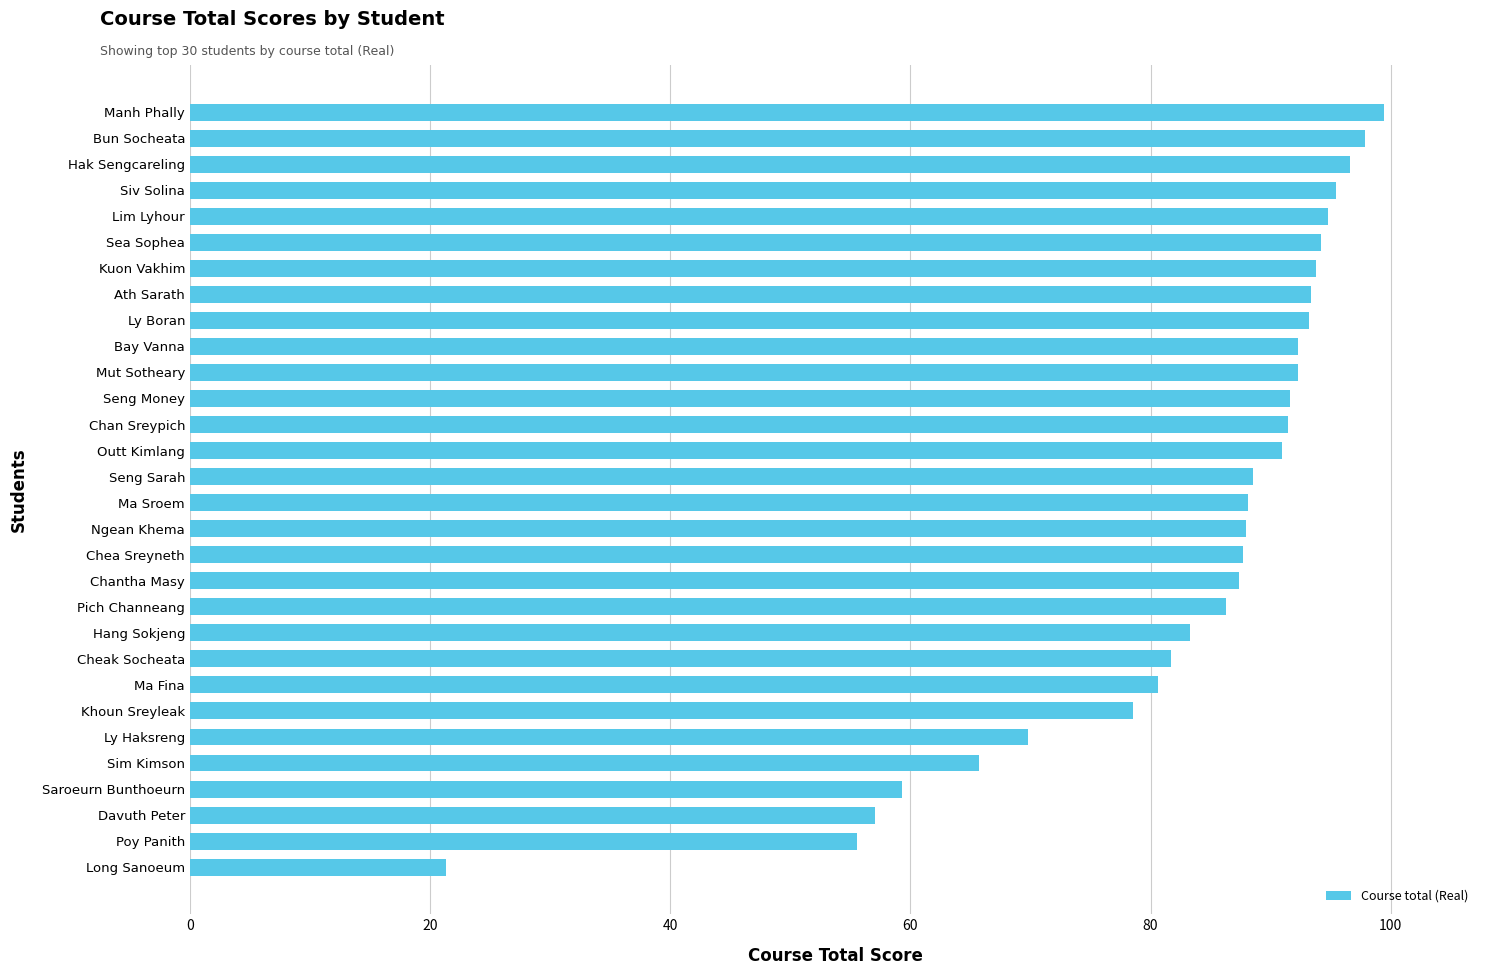

What is the difference between the maximum and second lowest values?

43.9